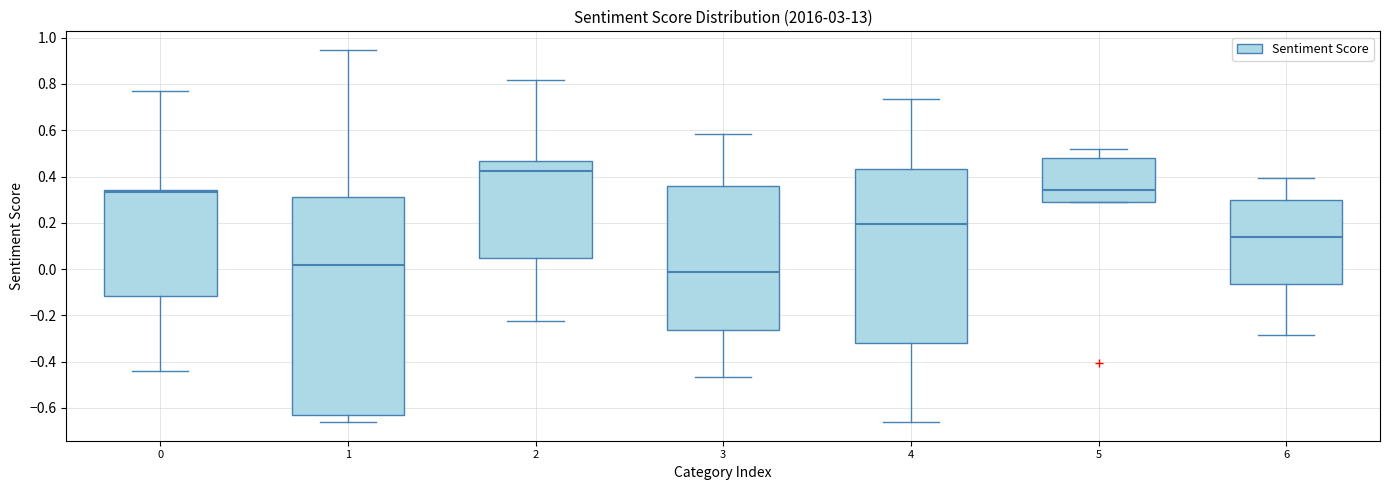

Reading left to right, read every box against the y-axis: the position of its median line, the range the box covers, and the ends of its whiskers. The values are not printed on the chart, so give them approximately, as read against the axis.

0: median 0.34 (just below the box's upper edge), box -0.12 to 0.34, whiskers -0.44 to 0.78
1: median 0.02, box -0.62 to 0.32, whiskers -0.66 to 0.94
2: median 0.42, box 0.04 to 0.46, whiskers -0.22 to 0.82
3: median -0.02, box -0.26 to 0.36, whiskers -0.46 to 0.58
4: median 0.20, box -0.32 to 0.44, whiskers -0.66 to 0.74
5: median 0.34, box 0.28 to 0.48, whiskers 0.28 to 0.52
6: median 0.14, box -0.06 to 0.30, whiskers -0.28 to 0.40